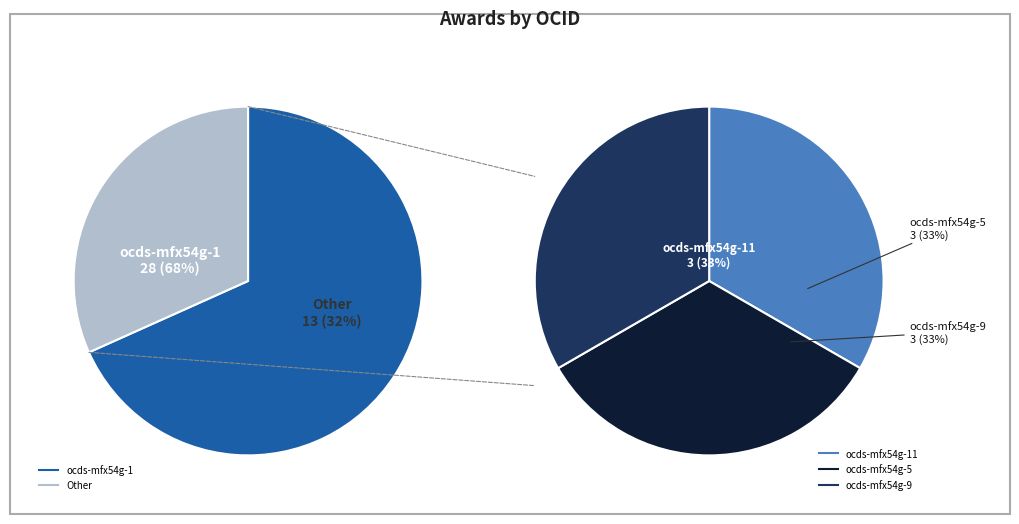

Does ocds-mfx54g-1 represent more than half of the total?

Yes